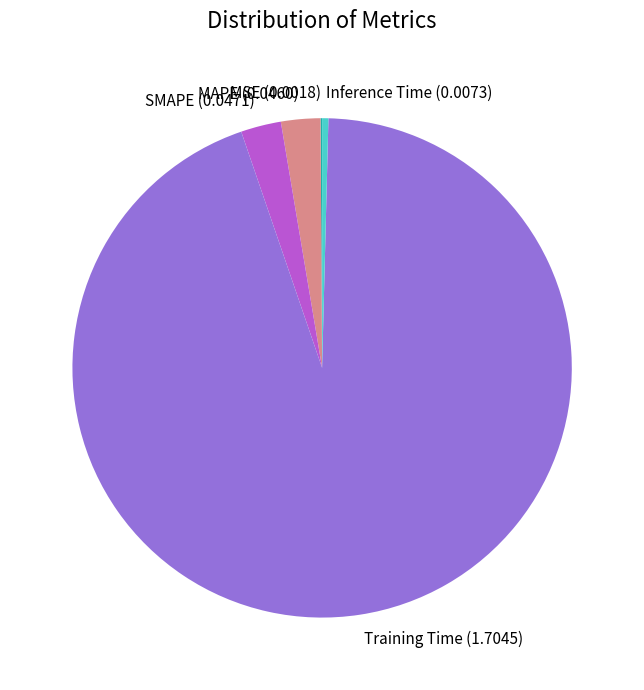

Which slice is the largest?

Training Time